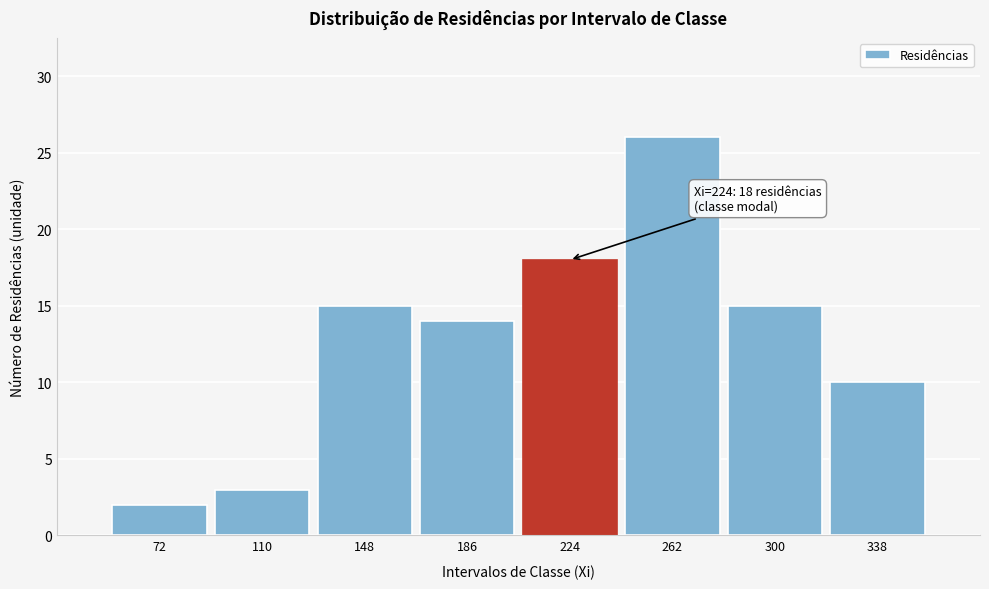

Reading left to right, extract all data points from this chart.

2	3	15	14	18	26	15	10